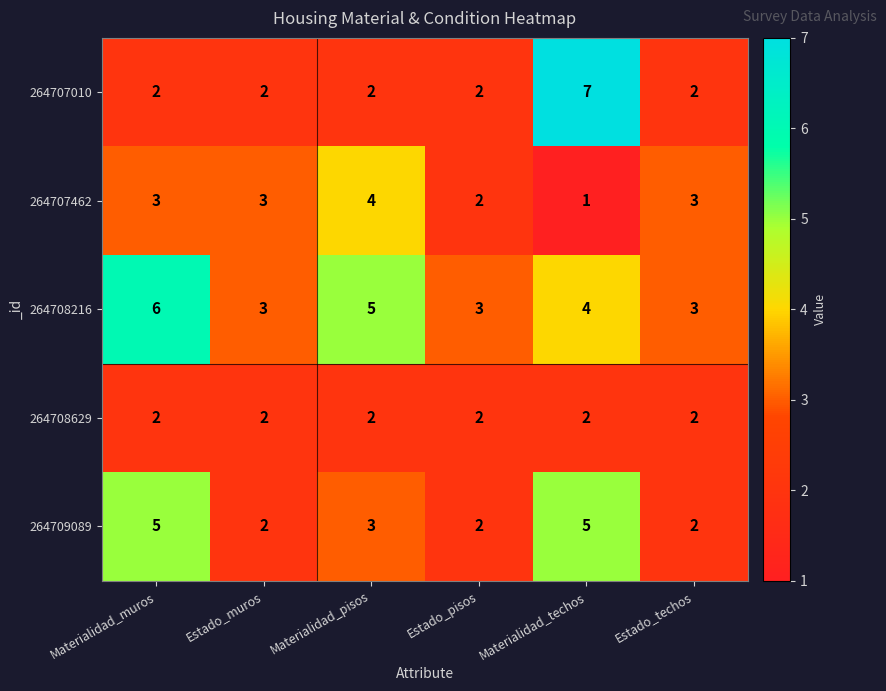

Reading right to left, extract all data points from this chart.

264707010: Estado_techos=2	Materialidad_techos=7	Estado_pisos=2	Materialidad_pisos=2	Estado_muros=2	Materialidad_muros=2
264707462: Estado_techos=3	Materialidad_techos=1	Estado_pisos=2	Materialidad_pisos=4	Estado_muros=3	Materialidad_muros=3
264708216: Estado_techos=3	Materialidad_techos=4	Estado_pisos=3	Materialidad_pisos=5	Estado_muros=3	Materialidad_muros=6
264708629: Estado_techos=2	Materialidad_techos=2	Estado_pisos=2	Materialidad_pisos=2	Estado_muros=2	Materialidad_muros=2
264709089: Estado_techos=2	Materialidad_techos=5	Estado_pisos=2	Materialidad_pisos=3	Estado_muros=2	Materialidad_muros=5